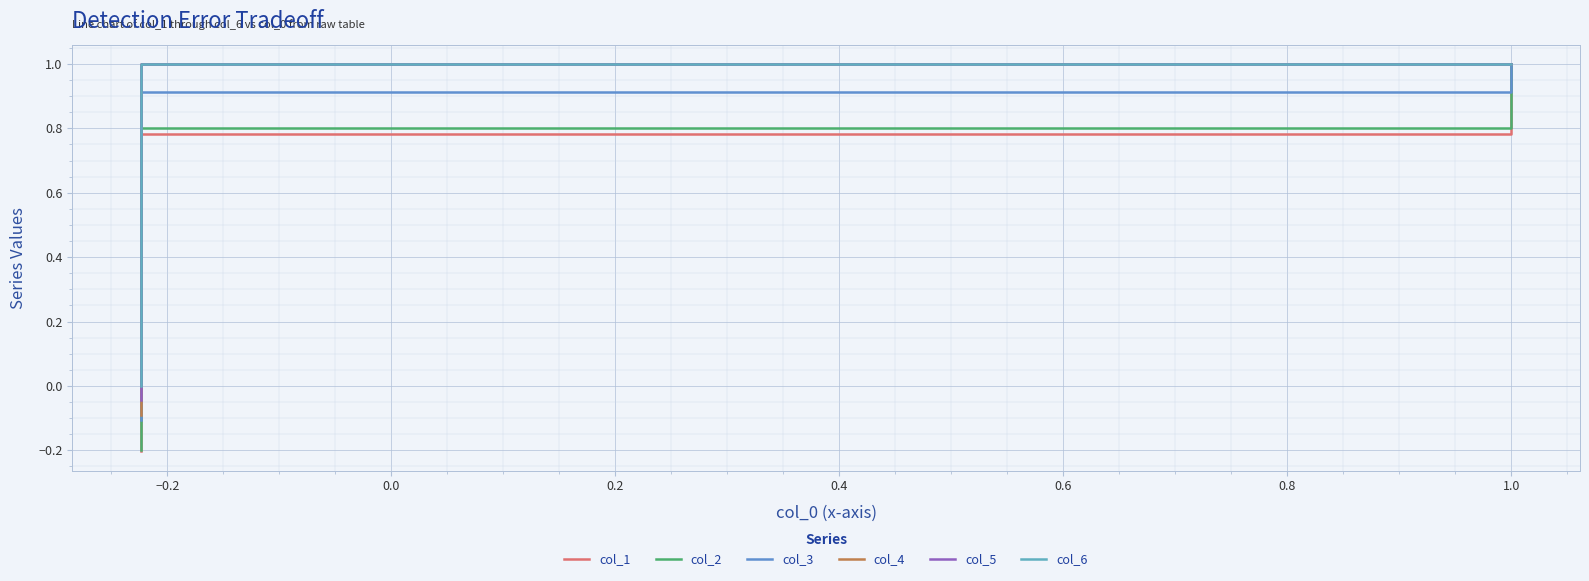

What is the value of the col_6 point at the 1st from the left?

1.0